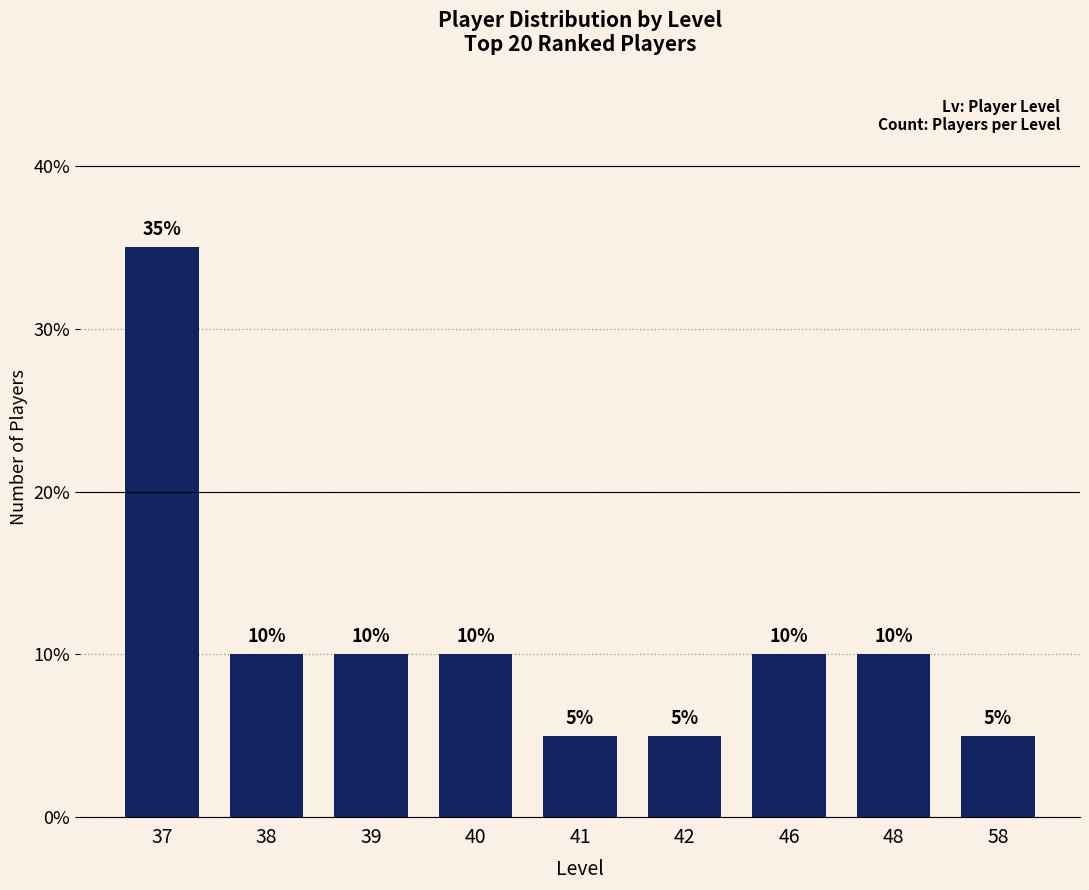

Read the value at 39, to the nearest 5.

10